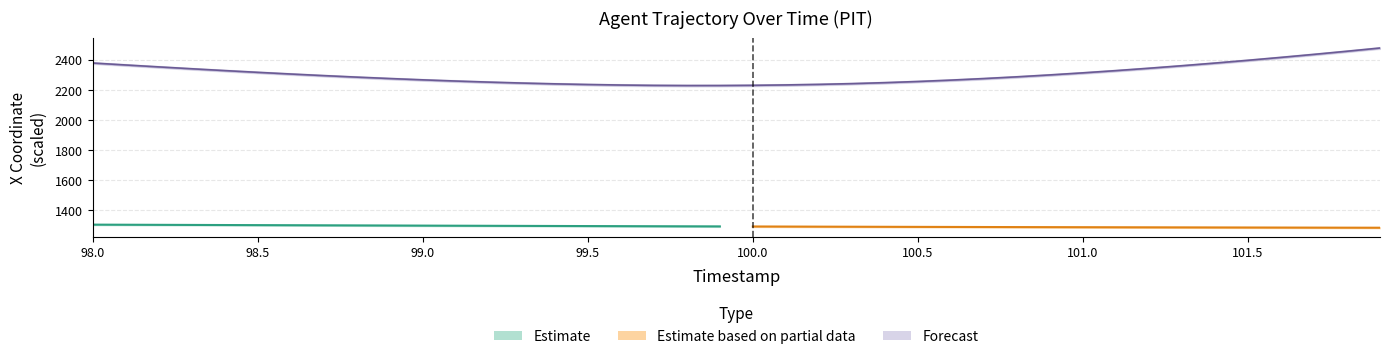

What is the difference between the values at 98.5 and 101.5?

80.1